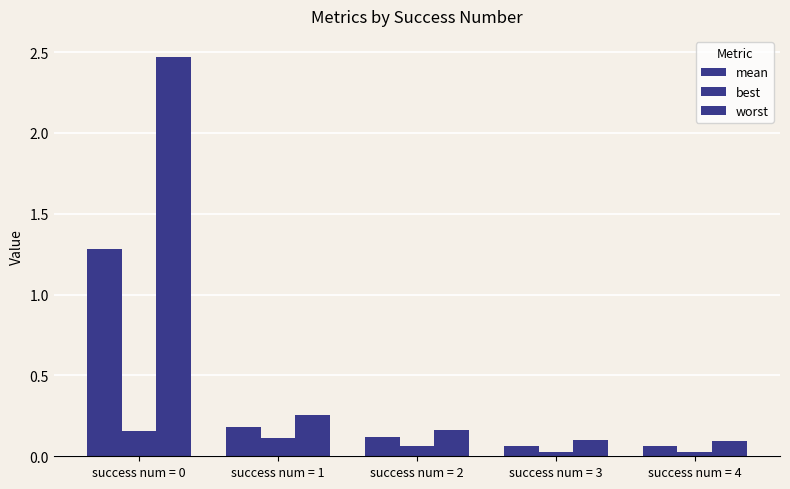

Reading left to right, transcribe all the data shown in this chart.

mean: success num = 0=1.3	success num = 1=0.2	success num = 2=0.1	success num = 3=0.1	success num = 4=0.1
best: success num = 0=0.2	success num = 1=0.1	success num = 2=0.1	success num = 3=0.0	success num = 4=0.0
worst: success num = 0=2.5	success num = 1=0.3	success num = 2=0.2	success num = 3=0.1	success num = 4=0.1